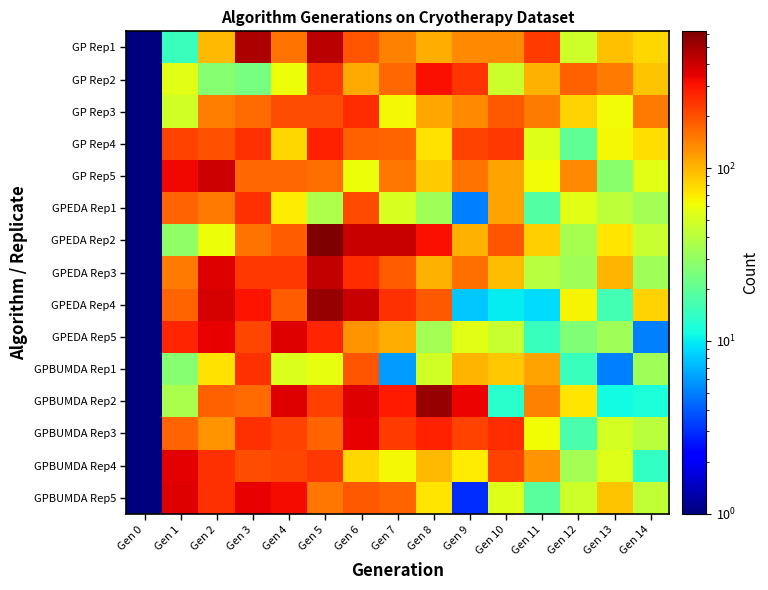

Reading left to right, what are all the values shown in this chart?

GP Rep1: Gen 0=0.5	Gen 1=15.0	Gen 2=97.0	Gen 3=477.0	Gen 4=158.0	Gen 5=442.0	Gen 6=193.0	Gen 7=141.0	Gen 8=106.0	Gen 9=135.0	Gen 10=136.0	Gen 11=228.0	Gen 12=47.0	Gen 13=94.0	Gen 14=79.0
GP Rep2: Gen 0=0.5	Gen 1=55.0	Gen 2=27.0	Gen 3=24.0	Gen 4=60.0	Gen 5=238.0	Gen 6=108.0	Gen 7=169.0	Gen 8=312.0	Gen 9=239.0	Gen 10=46.0	Gen 11=102.0	Gen 12=177.0	Gen 13=148.0	Gen 14=91.0
GP Rep3: Gen 0=0.5	Gen 1=49.0	Gen 2=146.0	Gen 3=165.0	Gen 4=205.0	Gen 5=201.0	Gen 6=255.0	Gen 7=64.0	Gen 8=110.0	Gen 9=134.0	Gen 10=190.0	Gen 11=149.0	Gen 12=83.0	Gen 13=62.0	Gen 14=151.0
GP Rep4: Gen 0=0.5	Gen 1=221.0	Gen 2=199.0	Gen 3=250.0	Gen 4=79.0	Gen 5=274.0	Gen 6=177.0	Gen 7=174.0	Gen 8=75.0	Gen 9=218.0	Gen 10=237.0	Gen 11=54.0	Gen 12=20.0	Gen 13=63.0	Gen 14=77.0
GP Rep5: Gen 0=0.5	Gen 1=323.0	Gen 2=400.0	Gen 3=168.0	Gen 4=168.0	Gen 5=162.0	Gen 6=61.0	Gen 7=154.0	Gen 8=86.0	Gen 9=158.0	Gen 10=114.0	Gen 11=62.0	Gen 12=135.0	Gen 13=28.0	Gen 14=55.0
GPEDA Rep1: Gen 0=0.5	Gen 1=174.0	Gen 2=151.0	Gen 3=250.0	Gen 4=69.0	Gen 5=37.0	Gen 6=206.0	Gen 7=51.0	Gen 8=33.0	Gen 9=5.0	Gen 10=113.0	Gen 11=18.0	Gen 12=55.0	Gen 13=42.0	Gen 14=34.0
GPEDA Rep2: Gen 0=0.5	Gen 1=29.0	Gen 2=61.0	Gen 3=156.0	Gen 4=181.0	Gen 5=619.0	Gen 6=404.0	Gen 7=412.0	Gen 8=310.0	Gen 9=104.0	Gen 10=194.0	Gen 11=85.0	Gen 12=35.0	Gen 13=73.0	Gen 14=45.0
GPEDA Rep3: Gen 0=0.5	Gen 1=150.0	Gen 2=359.0	Gen 3=238.0	Gen 4=235.0	Gen 5=418.0	Gen 6=254.0	Gen 7=182.0	Gen 8=103.0	Gen 9=162.0	Gen 10=96.0	Gen 11=40.0	Gen 12=33.0	Gen 13=101.0	Gen 14=33.0
GPEDA Rep4: Gen 0=0.5	Gen 1=173.0	Gen 2=381.0	Gen 3=302.0	Gen 4=184.0	Gen 5=538.0	Gen 6=407.0	Gen 7=249.0	Gen 8=188.0	Gen 9=8.0	Gen 10=10.0	Gen 11=9.0	Gen 12=66.0	Gen 13=16.0	Gen 14=81.0
GPEDA Rep5: Gen 0=0.5	Gen 1=267.0	Gen 2=344.0	Gen 3=211.0	Gen 4=364.0	Gen 5=264.0	Gen 6=127.0	Gen 7=105.0	Gen 8=34.0	Gen 9=55.0	Gen 10=45.0	Gen 11=15.0	Gen 12=26.0	Gen 13=33.0	Gen 14=5.0
GPBUMDA Rep1: Gen 0=0.5	Gen 1=27.0	Gen 2=74.0	Gen 3=245.0	Gen 4=52.0	Gen 5=58.0	Gen 6=192.0	Gen 7=6.0	Gen 8=48.0	Gen 9=101.0	Gen 10=88.0	Gen 11=113.0	Gen 12=15.0	Gen 13=5.0	Gen 14=33.0
GPBUMDA Rep2: Gen 0=0.5	Gen 1=36.0	Gen 2=177.0	Gen 3=166.0	Gen 4=362.0	Gen 5=223.0	Gen 6=364.0	Gen 7=285.0	Gen 8=542.0	Gen 9=334.0	Gen 10=13.0	Gen 11=143.0	Gen 12=73.0	Gen 13=11.0	Gen 14=12.0
GPBUMDA Rep3: Gen 0=0.5	Gen 1=175.0	Gen 2=127.0	Gen 3=248.0	Gen 4=216.0	Gen 5=176.0	Gen 6=344.0	Gen 7=229.0	Gen 8=271.0	Gen 9=221.0	Gen 10=255.0	Gen 11=62.0	Gen 12=17.0	Gen 13=50.0	Gen 14=41.0
GPBUMDA Rep4: Gen 0=0.5	Gen 1=351.0	Gen 2=247.0	Gen 3=204.0	Gen 4=215.0	Gen 5=235.0	Gen 6=80.0	Gen 7=63.0	Gen 8=97.0	Gen 9=69.0	Gen 10=221.0	Gen 11=126.0	Gen 12=34.0	Gen 13=54.0	Gen 14=14.0
GPBUMDA Rep5: Gen 0=0.5	Gen 1=362.0	Gen 2=246.0	Gen 3=340.0	Gen 4=317.0	Gen 5=153.0	Gen 6=190.0	Gen 7=174.0	Gen 8=72.0	Gen 9=3.0	Gen 10=54.0	Gen 11=19.0	Gen 12=47.0	Gen 13=90.0	Gen 14=43.0